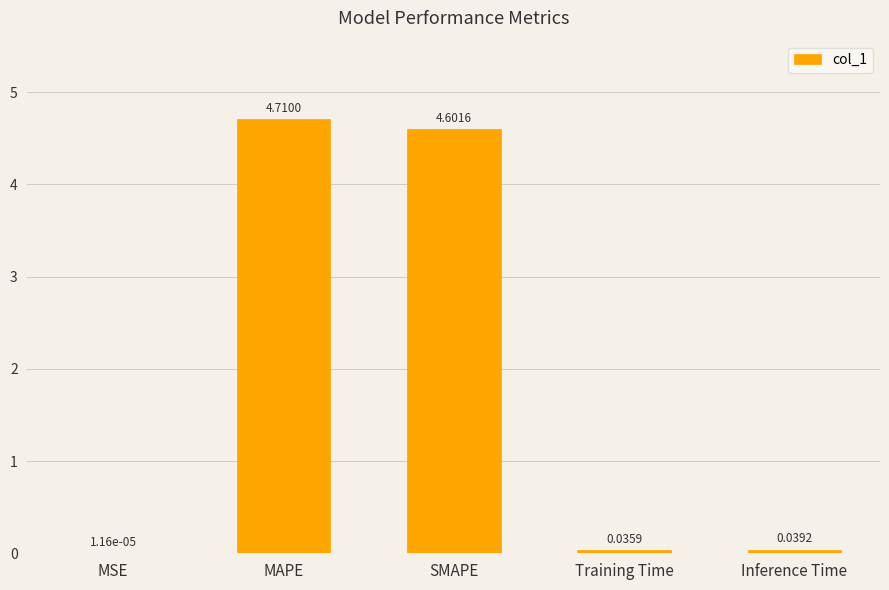

Between MSE and Inference Time, which is larger?

Inference Time